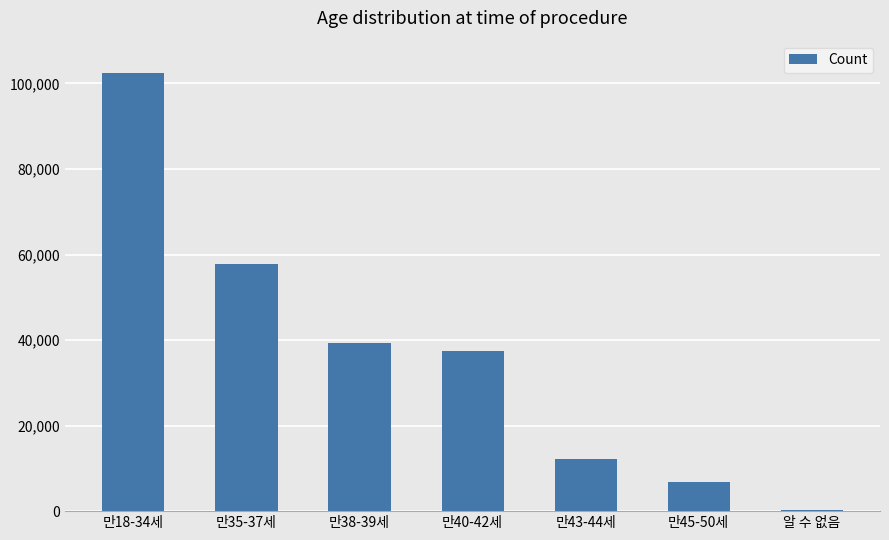

Which label corresponds to the largest value in the chart?

만18-34세